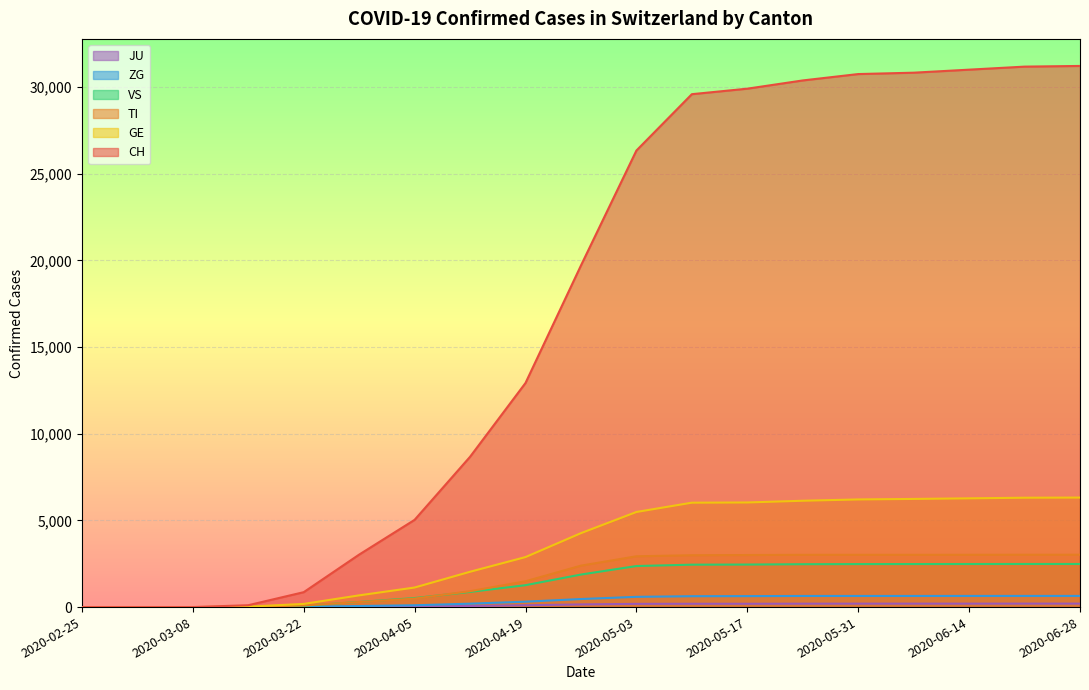

At which label does GE reach its peak?

2020-06-28